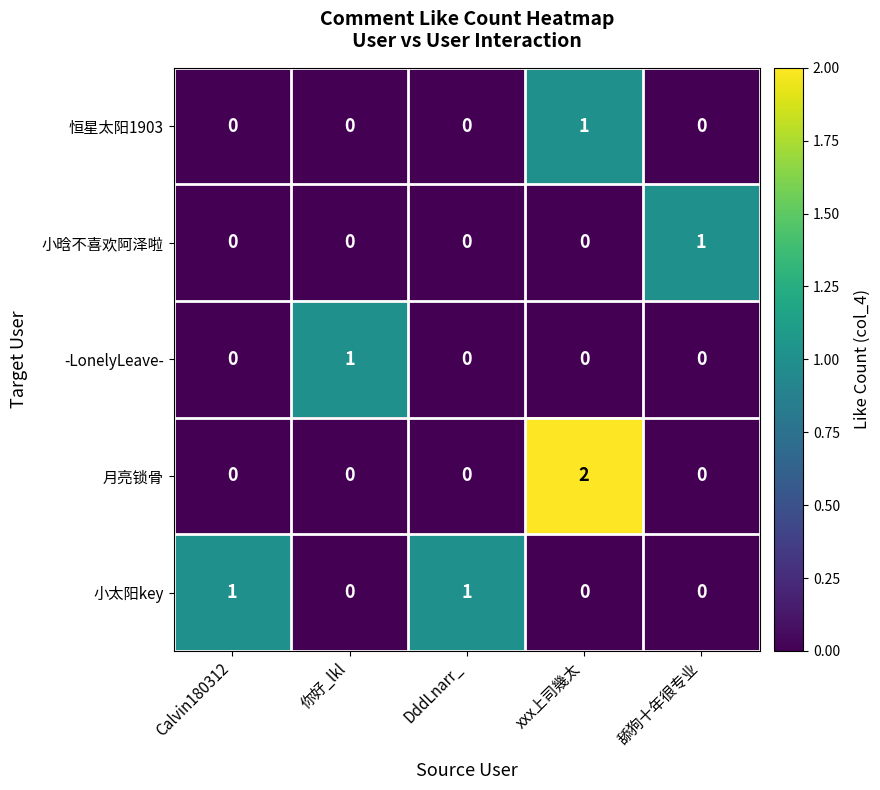

Reading left to right, extract all data points from this chart.

恒星太阳1903: 0	0	0	1	0
小晗不喜欢阿泽啦: 0	0	0	0	1
-LonelyLeave-: 0	1	0	0	0
月亮锁骨: 0	0	0	2	0
小太阳key: 1	0	1	0	0